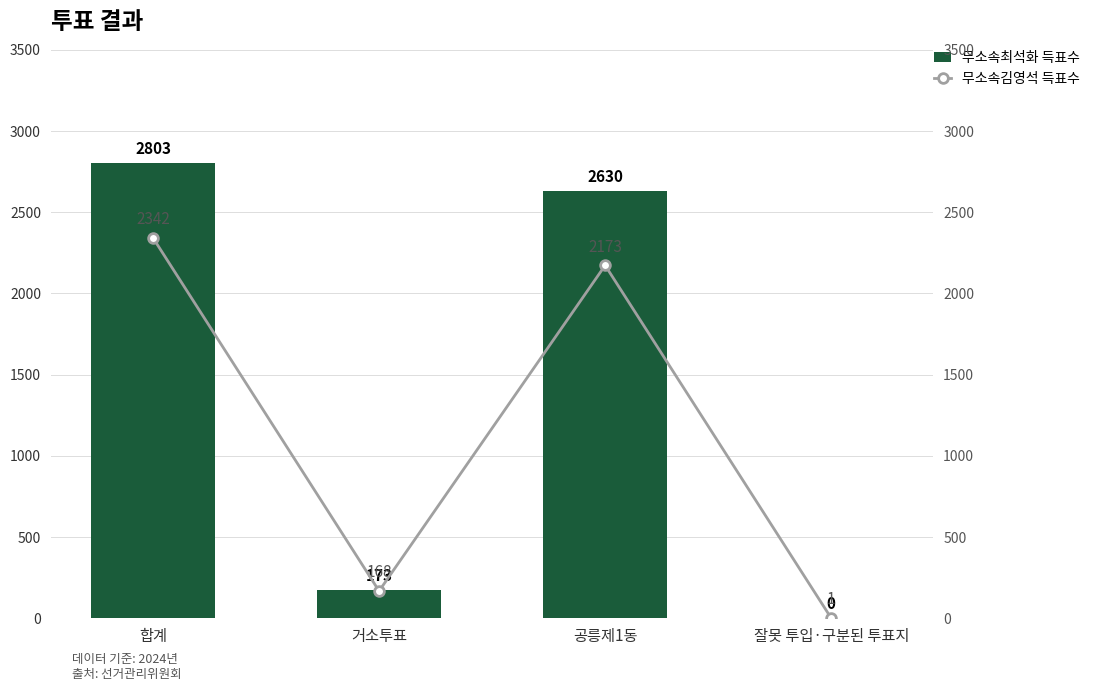

Does the chart contain stacked bars?

No